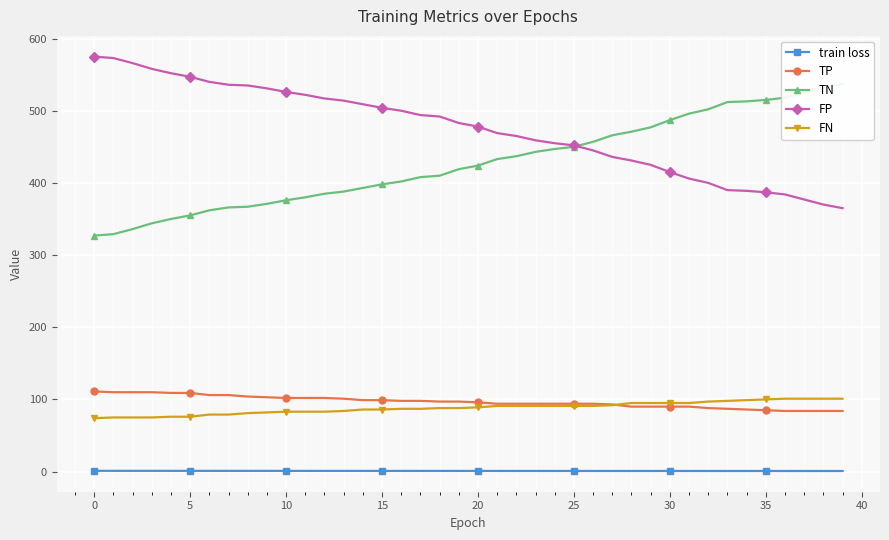

Rank the series at 33 from highest to lowest value.

TN, FP, FN, TP, train loss